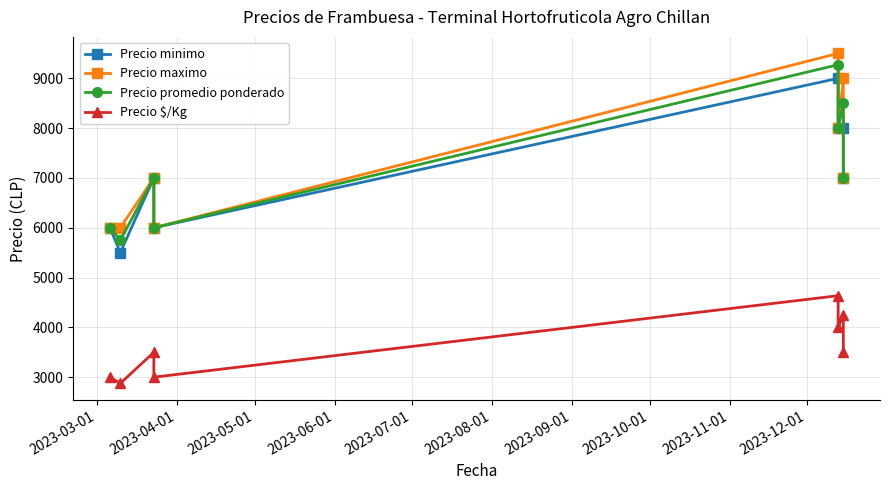

What is the sum of the Precio minimo values at 2023-09-01 and 2023-10-01?

15000